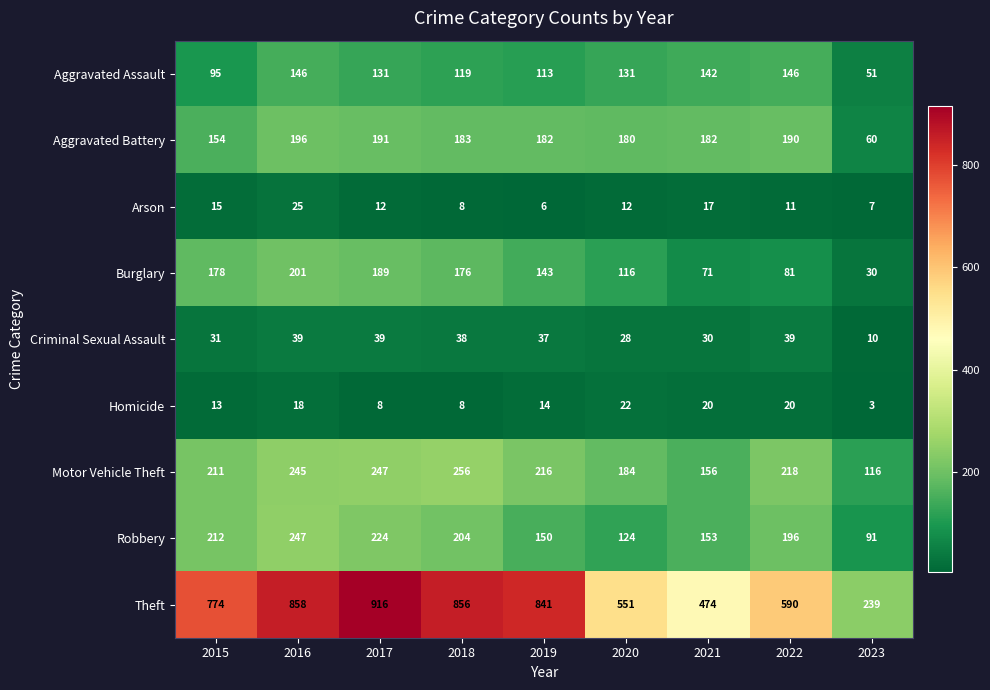

Is it true that Criminal Sexual Assault equals 70 at 2016?

False